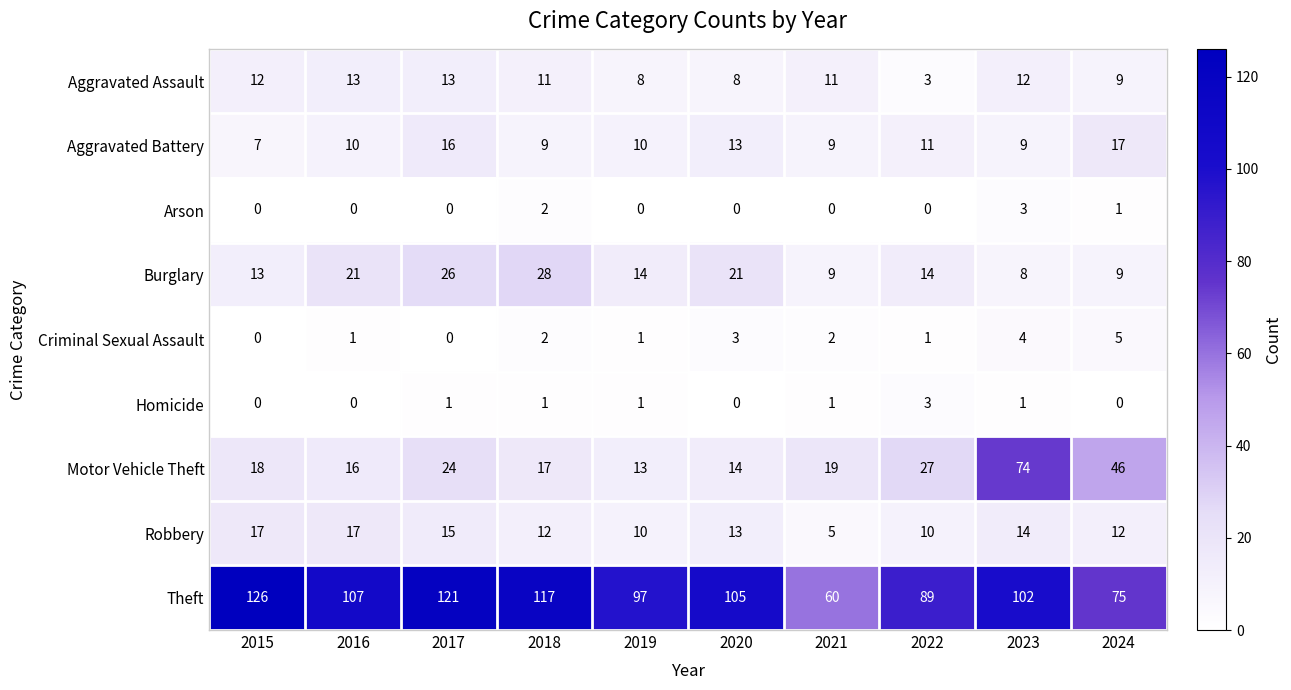

Which series has the largest range (max minus min)?

Theft